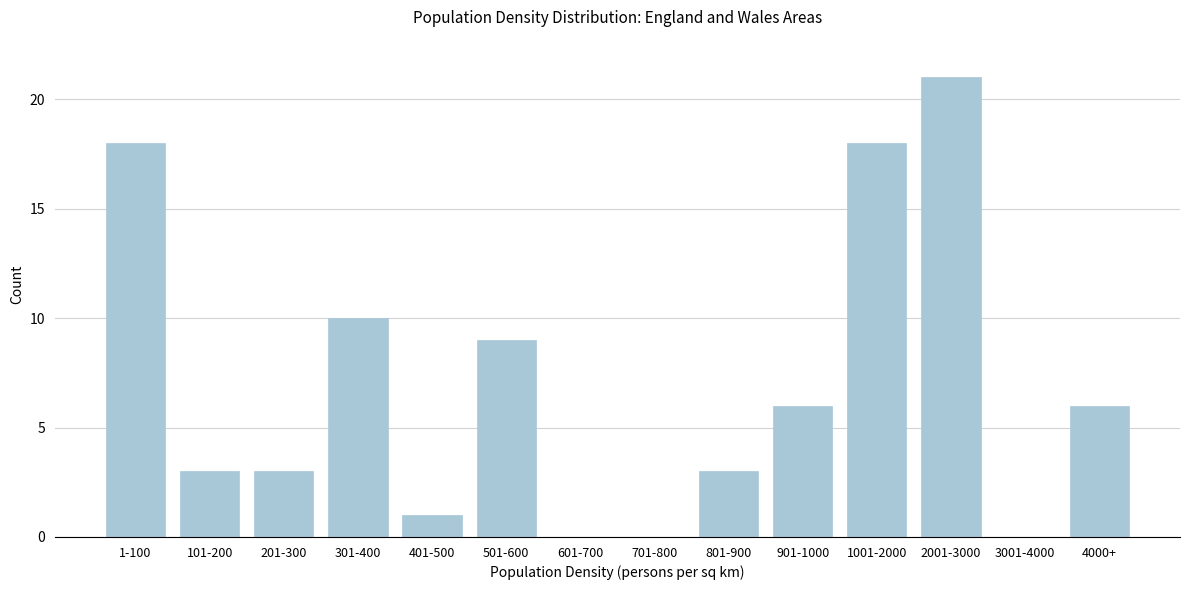

Reading left to right, list all the values displayed in this chart.

1-100=18	101-200=3	201-300=3	301-400=10	401-500=1	501-600=9	601-700=0	701-800=0	801-900=3	901-1000=6	1001-2000=18	2001-3000=21	3001-4000=0	4000+=6